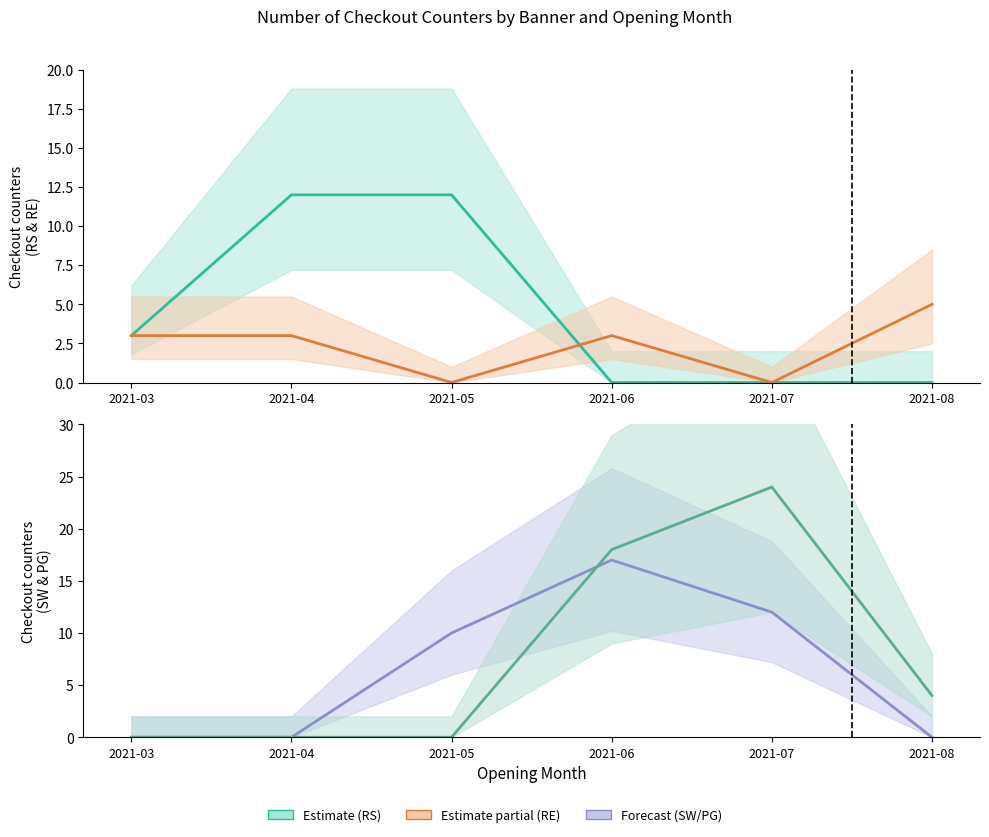

Between which two adjacent categories do PUREGOLD and ROBINSONS SUPERMARKET first intersect?

2021-05 and 2021-06